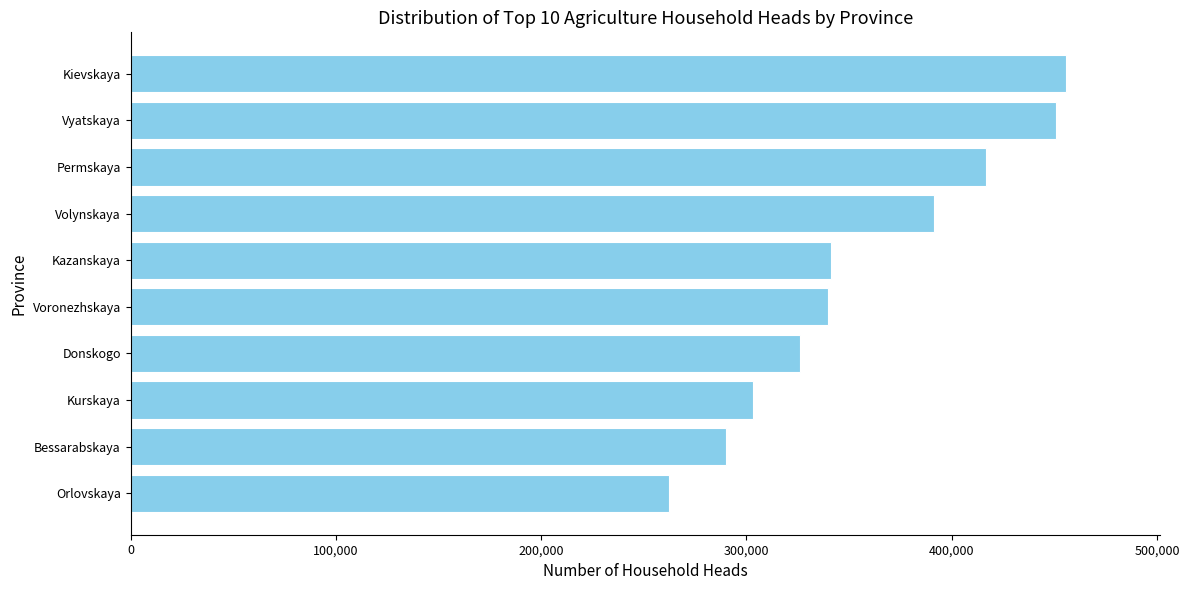

What is the difference between the maximum and minimum values?

193477.7